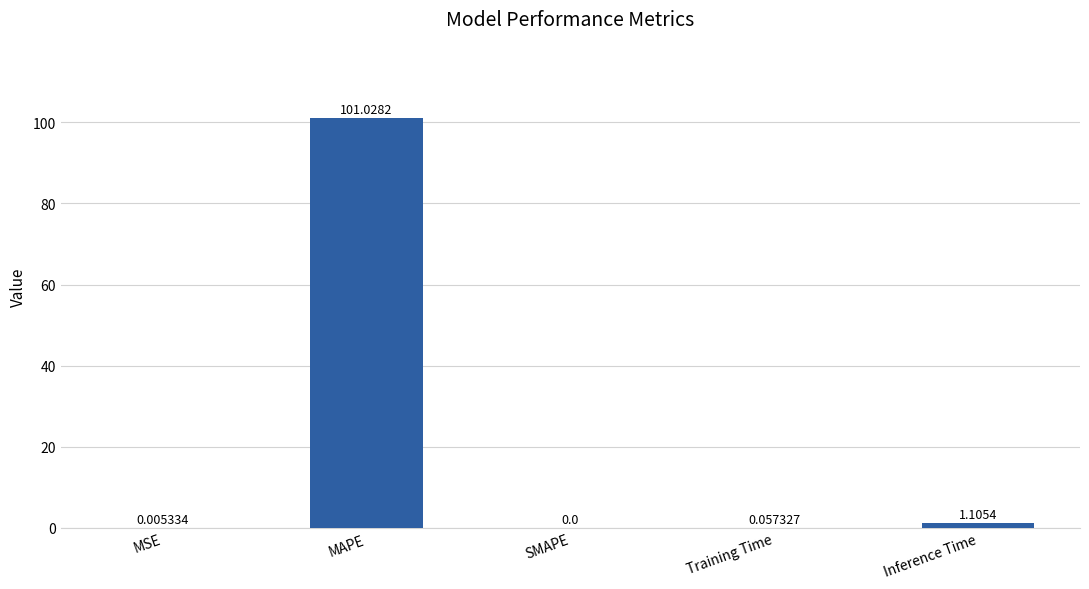

True or false: the data shows 70.2 at MAPE.

False